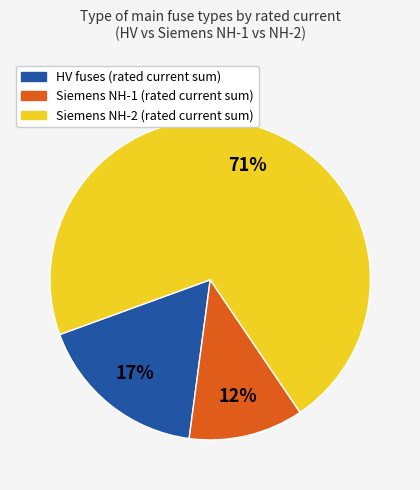

Is there any slice that represents more than half of the pie?

Yes